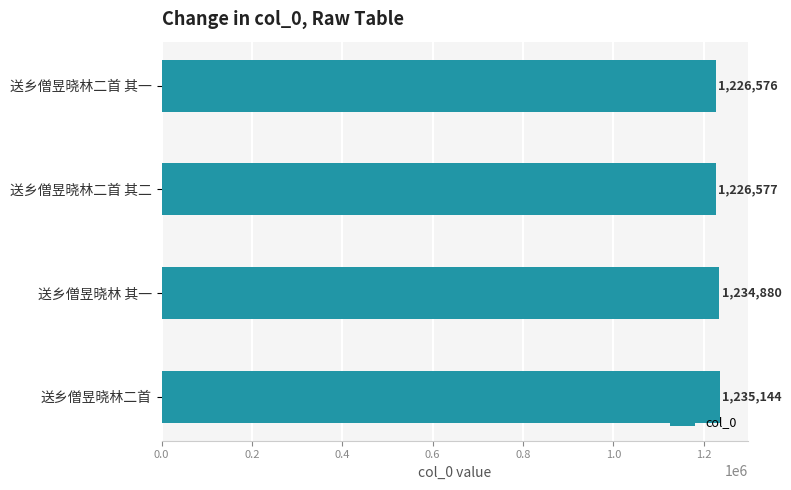

Reading top to bottom, what are all the values shown in this chart?

1226576	1226577	1234880	1235144